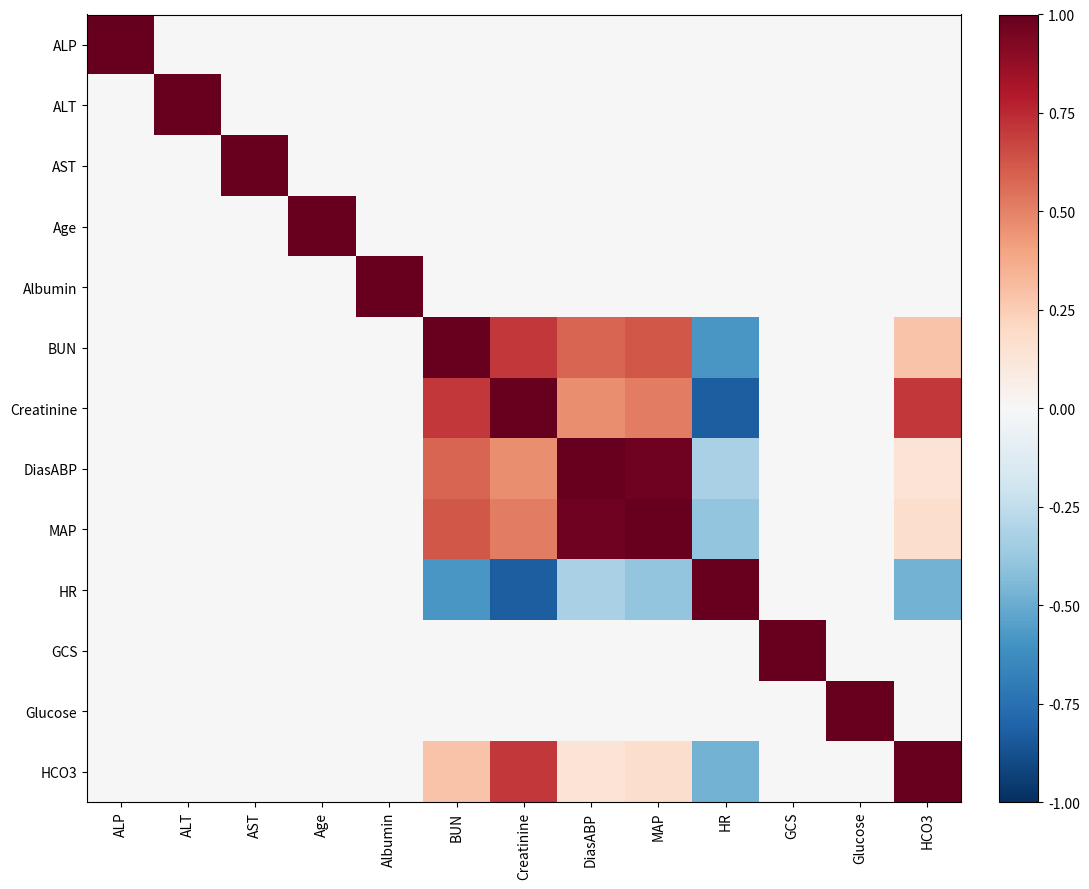

Which series has the largest total across all categories?

MAP